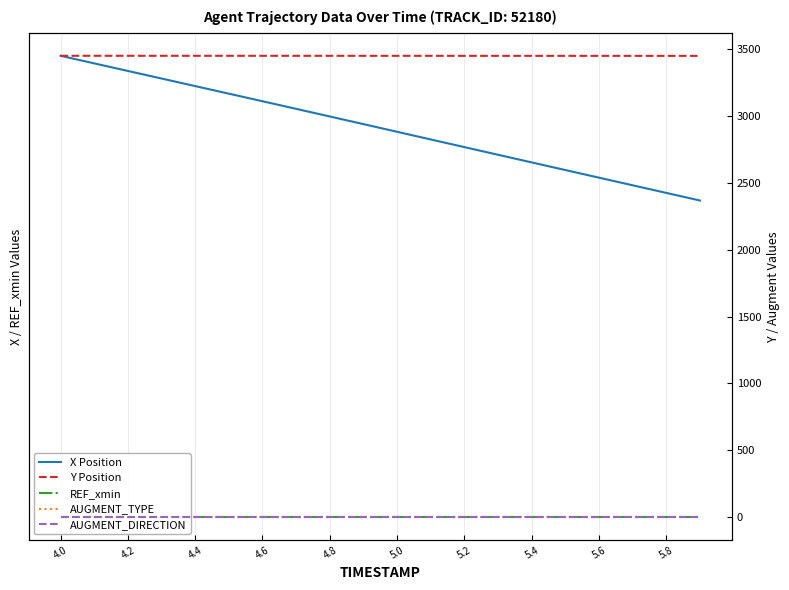

What is the approximate value of Y Position at 4.2?

3452.5